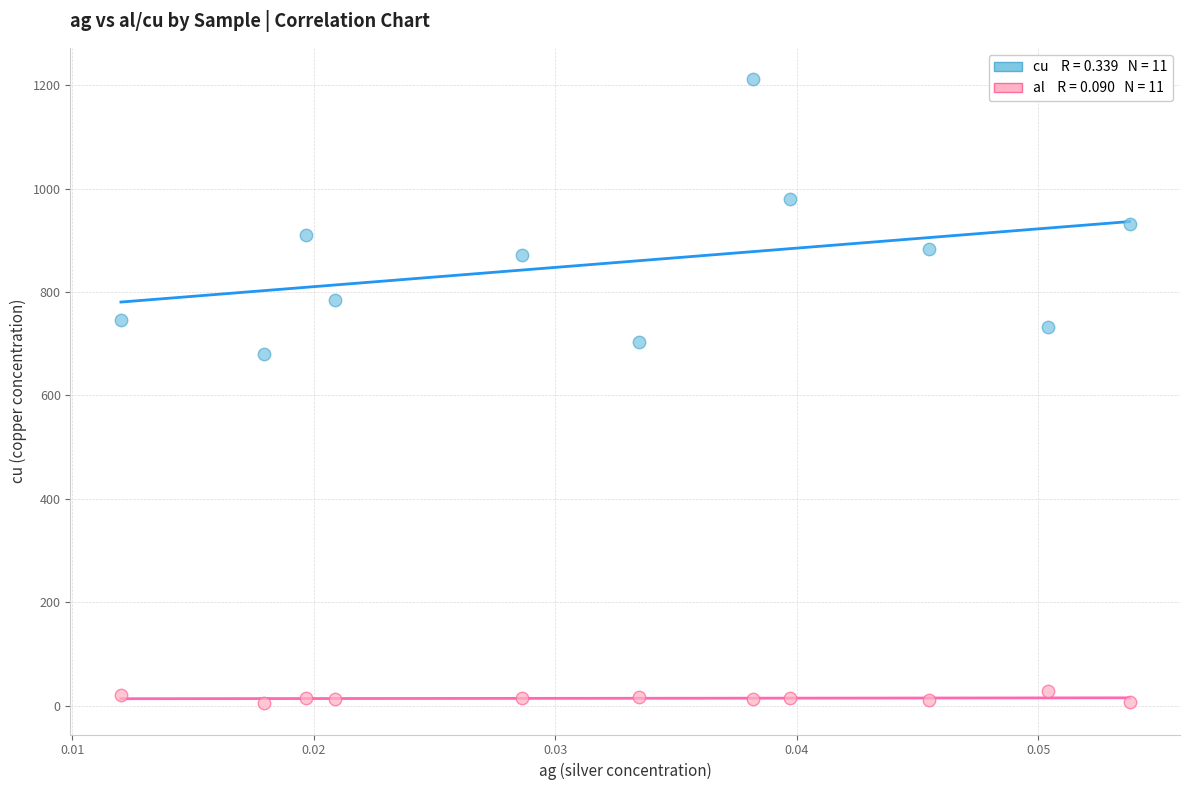

Across all series, what Y value is closest to 608?

681.0